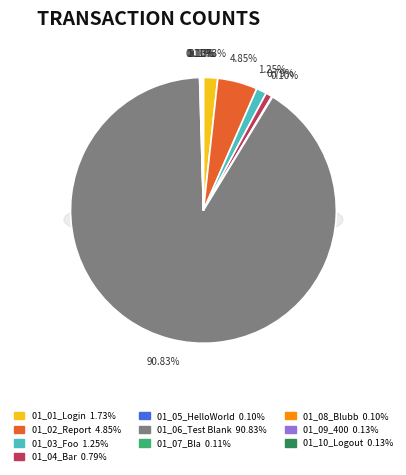

What percentage is the 01_01_Login slice, to the nearest percent?

2%